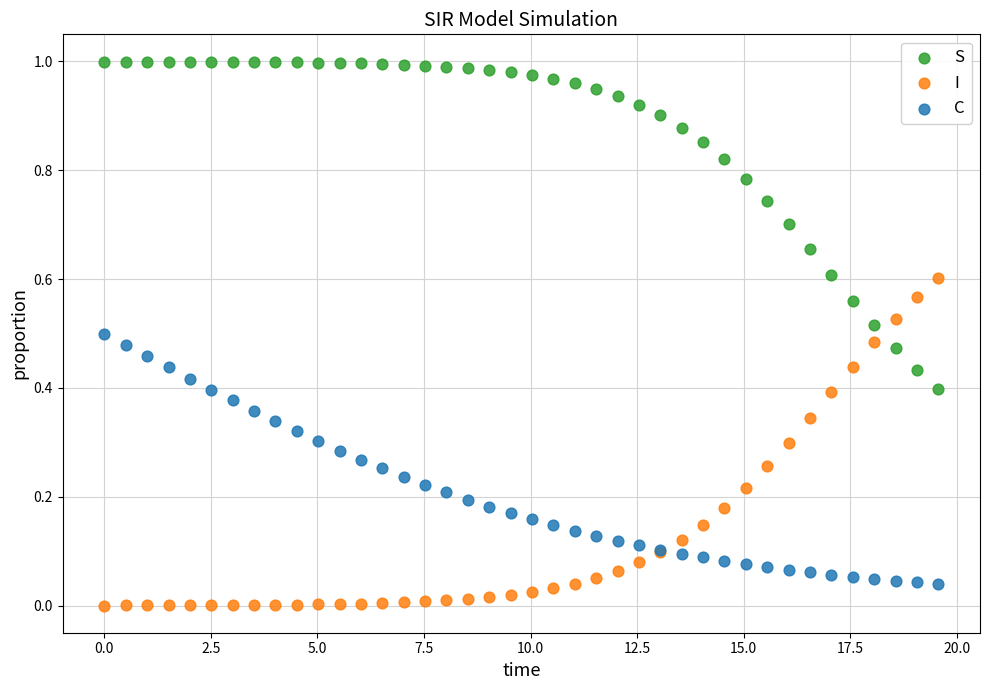

What is the X range (max minus min) for the scatter plot?

19.6